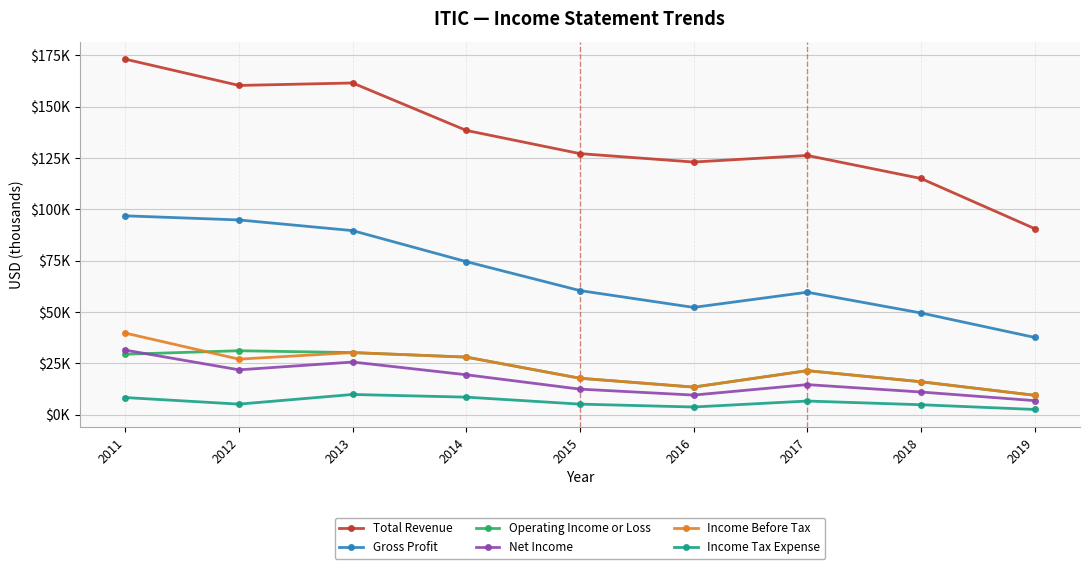

Where is the first local maximum for Income Tax Expense?

2013